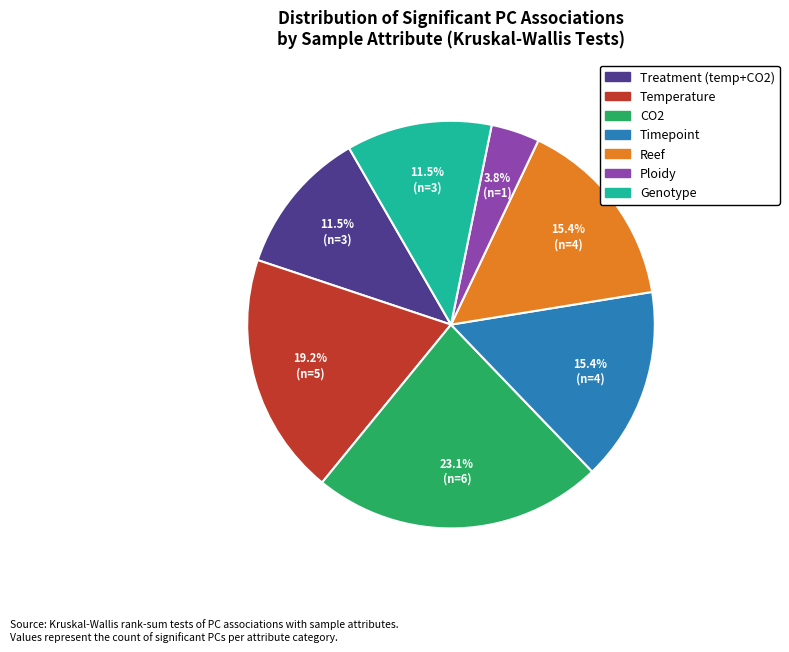

Which slice is the smallest?

Ploidy